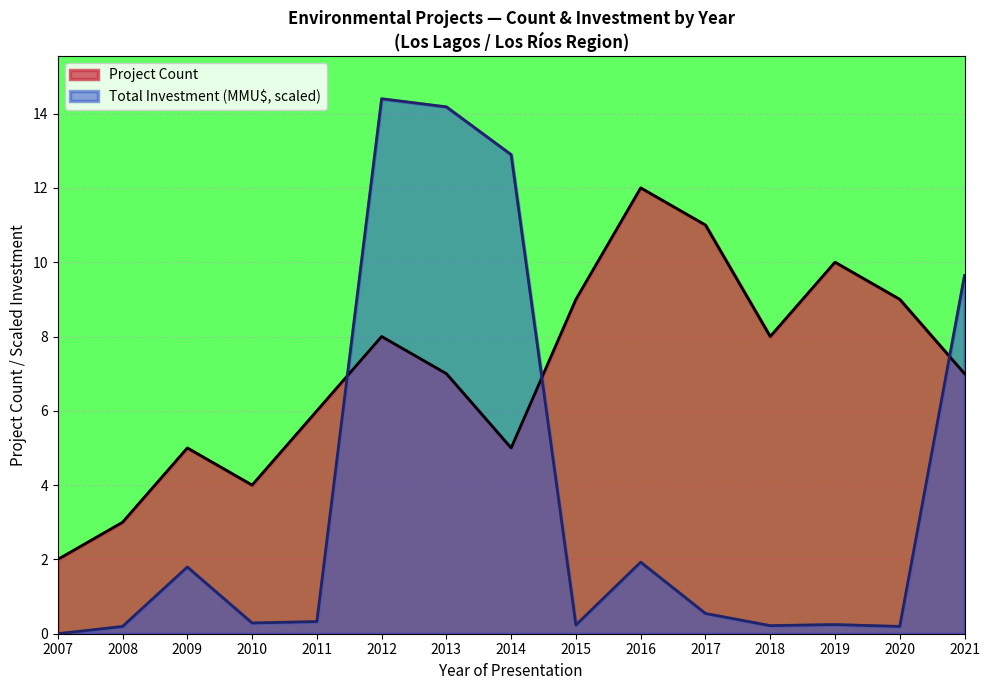

List the labels in order of Total Investment (MMU$) value, smallest first.

2007, 2008, 2020, 2018, 2015, 2019, 2010, 2011, 2017, 2009, 2016, 2021, 2014, 2013, 2012